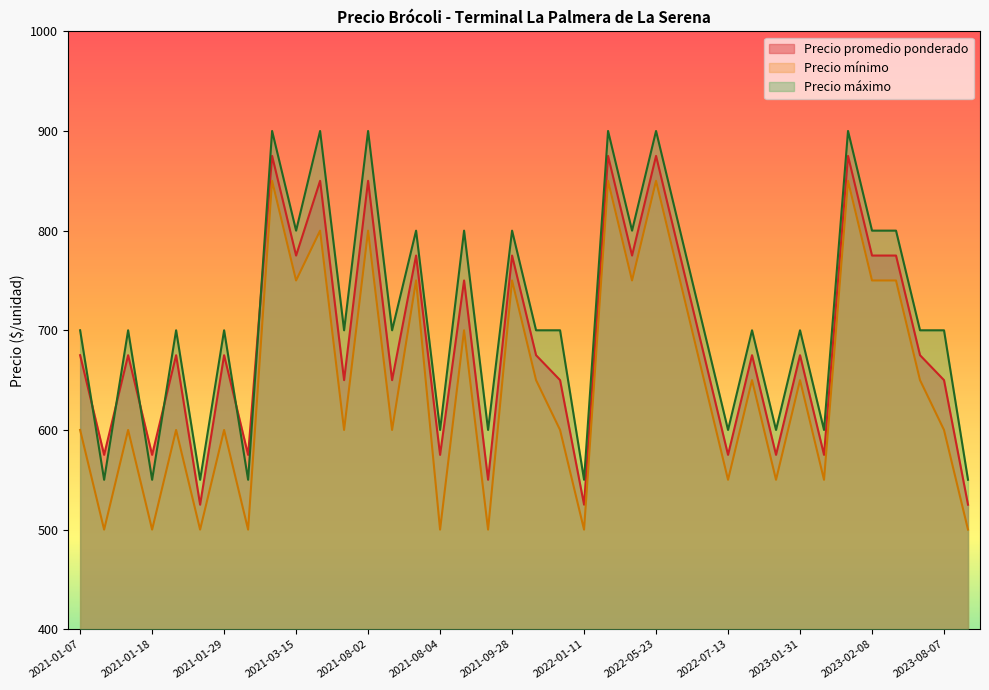

True or false: Precio mínimo and Precio promedio ponderado intersect in this chart.

False